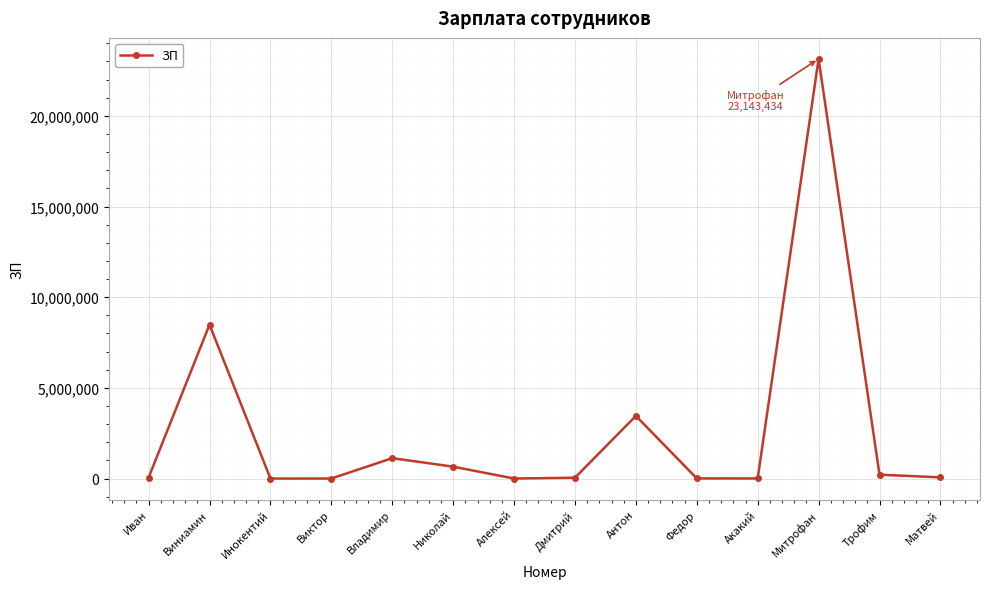

Which label corresponds to the largest value in the chart?

Митрофан